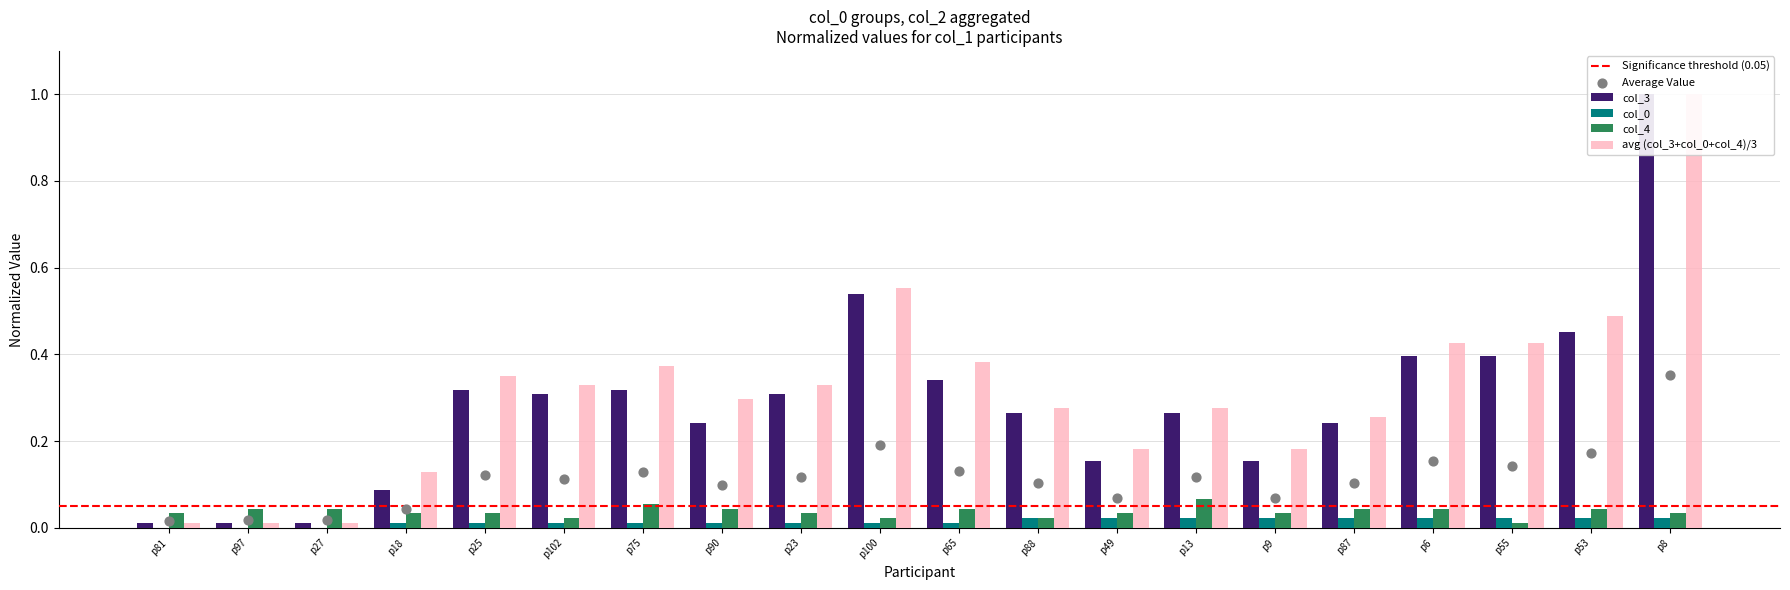

Which series has the largest total across all categories?

avg